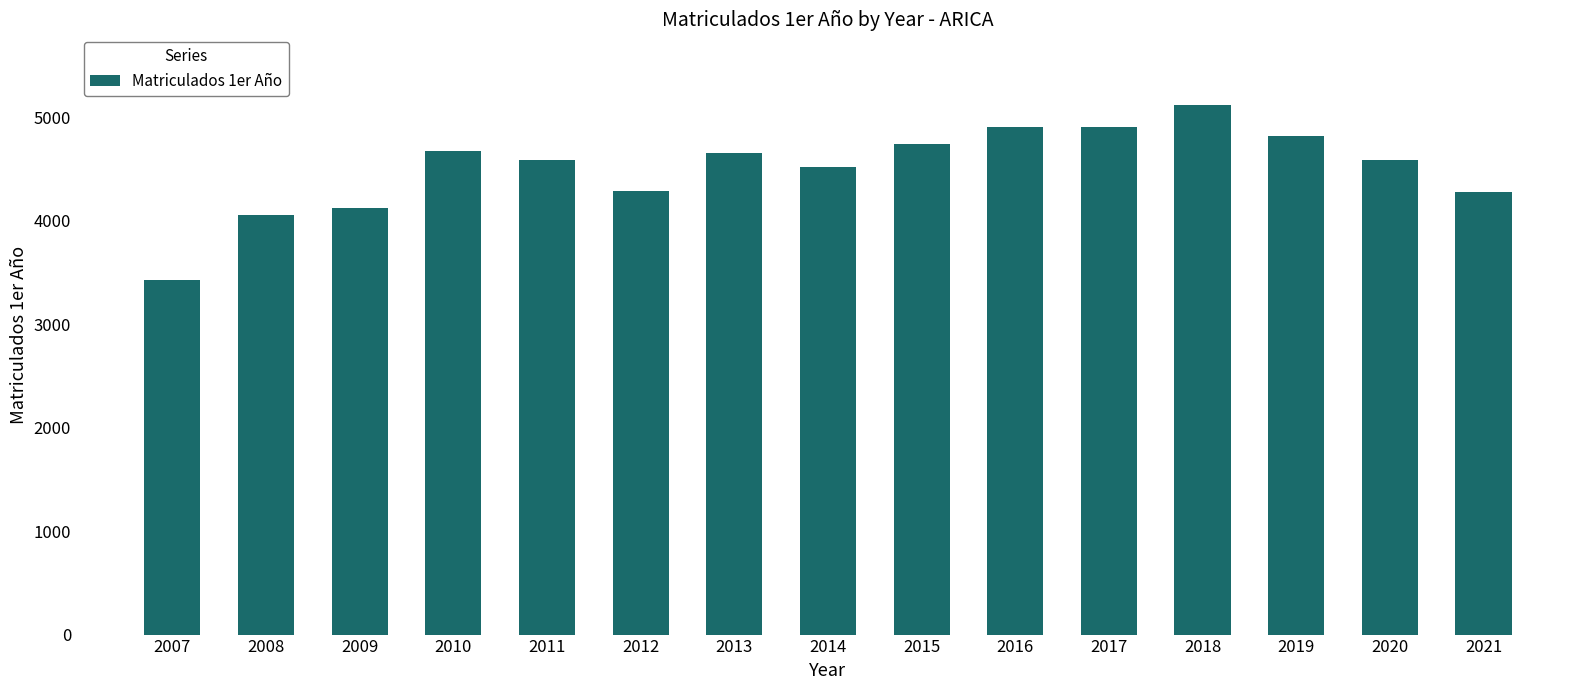

What is the approximate value at 2019, to the nearest 100?

4800